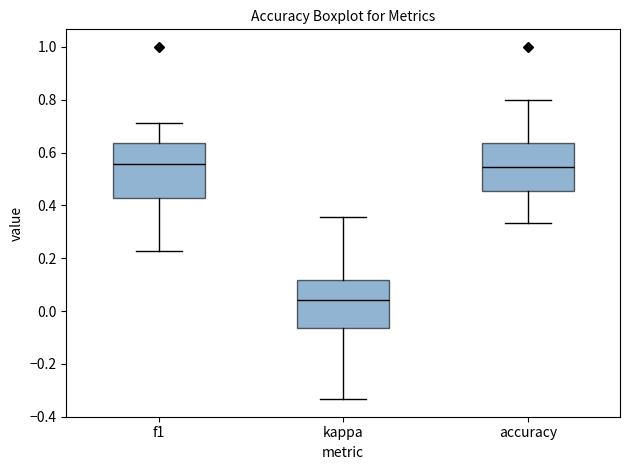

Where is the lower edge of the box for accuracy on the y-axis? The values are not printed on the chart, so give them approximately, as read against the axis.

0.46